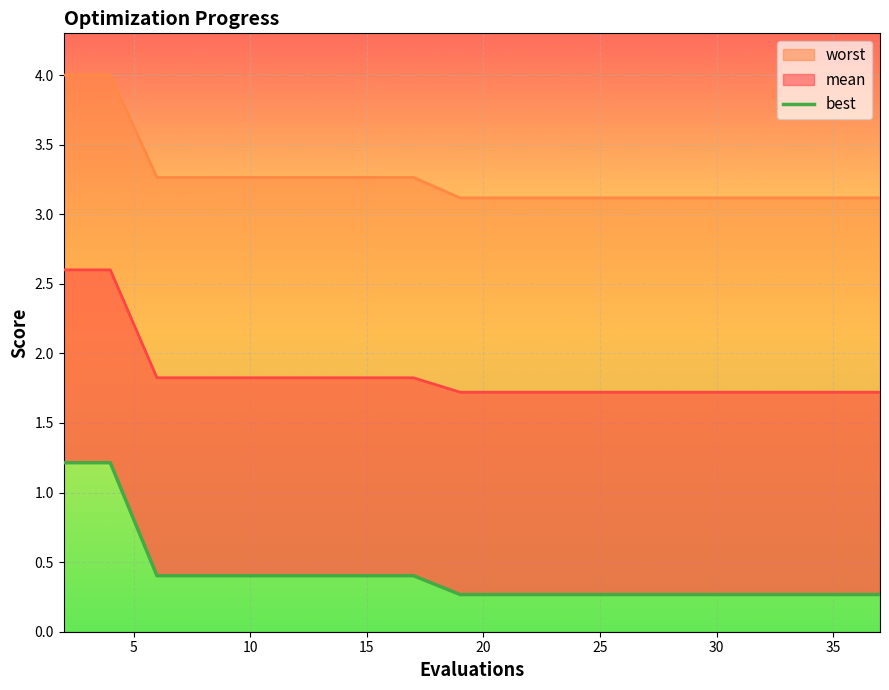

What is the difference between the second highest and second lowest values?

0.9